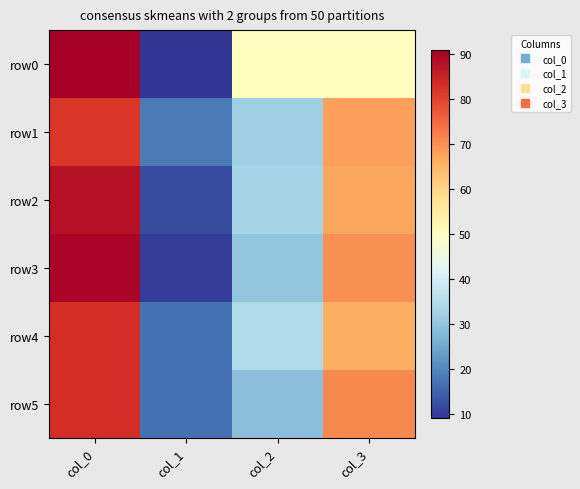

Reading right to left, transcribe all the data shown in this chart.

row0: col_3=50	col_2=50	col_1=9	col_0=91
row1: col_3=68	col_2=32	col_1=18	col_0=82
row2: col_3=67	col_2=33	col_1=12	col_0=88
row3: col_3=70	col_2=30	col_1=10	col_0=90
row4: col_3=66	col_2=34	col_1=17	col_0=83
row5: col_3=71	col_2=29	col_1=17	col_0=83